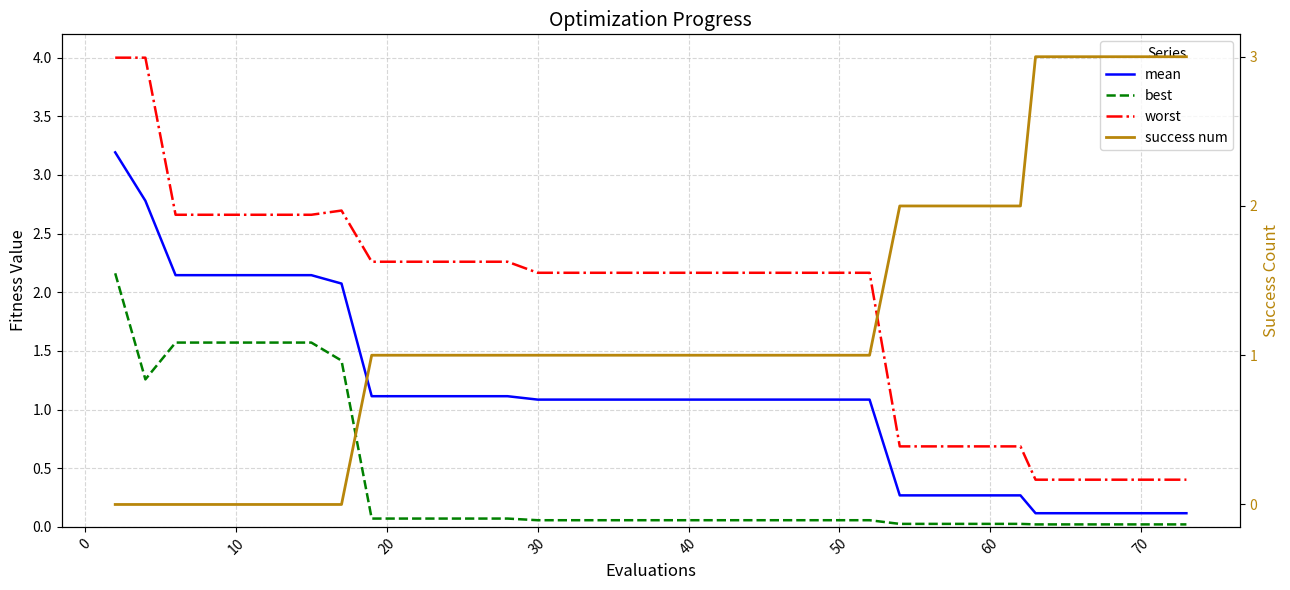

What is the difference between the second highest and second lowest values in the mean series?

2.7